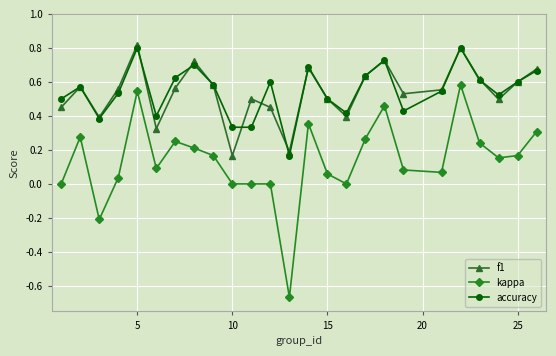

What are all the series names shown in the legend?

f1, kappa, accuracy